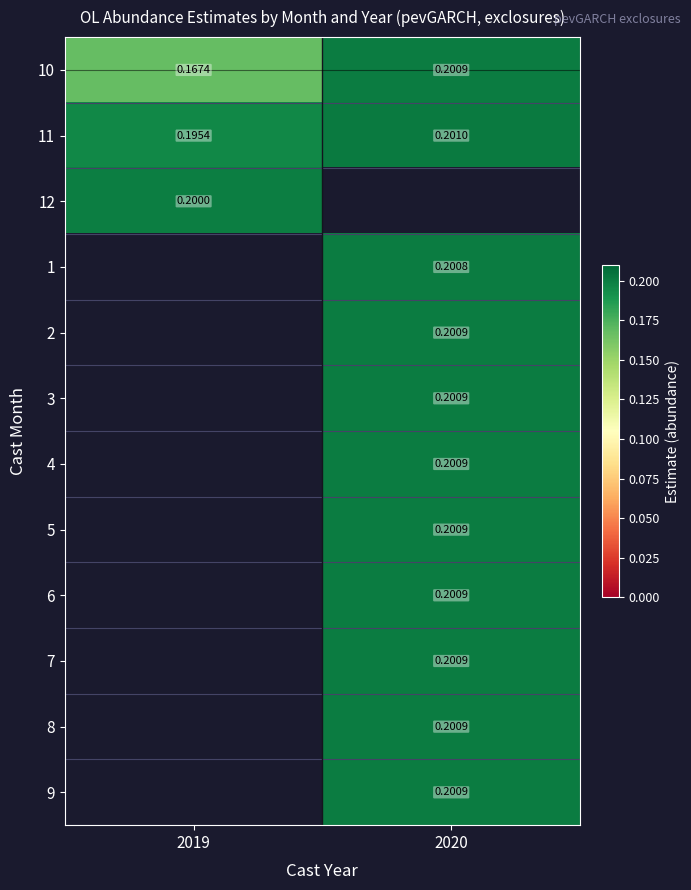

The value of 7 at 2020 is 0.2. True or false?

True